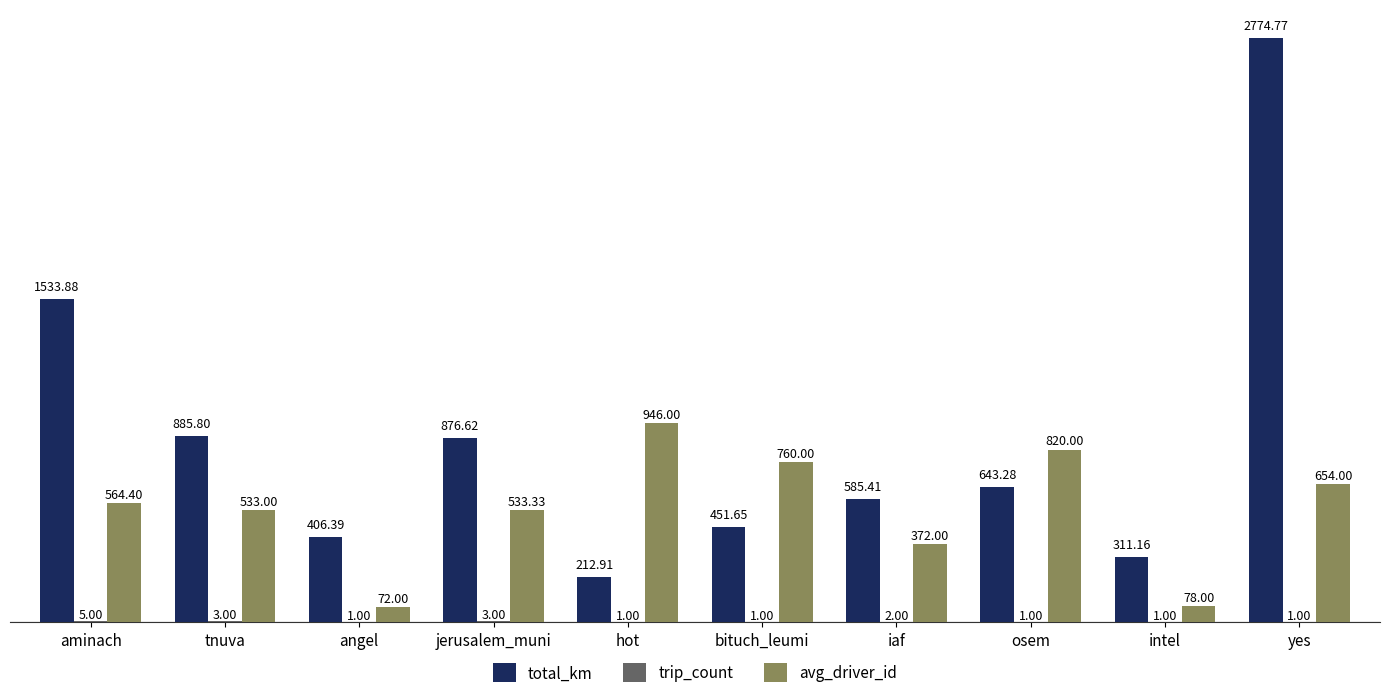

Which series has the largest total across all categories?

total_km